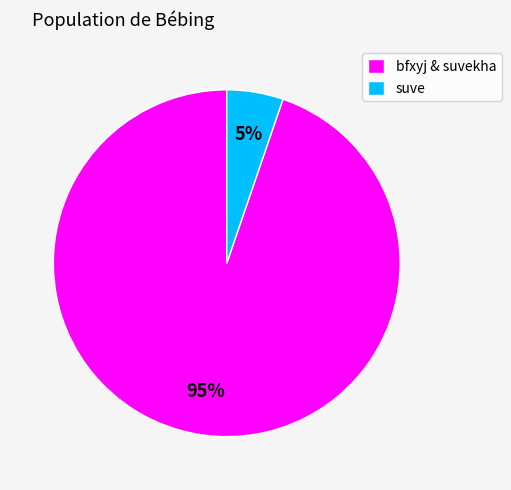

How many segments does this pie chart have?

2